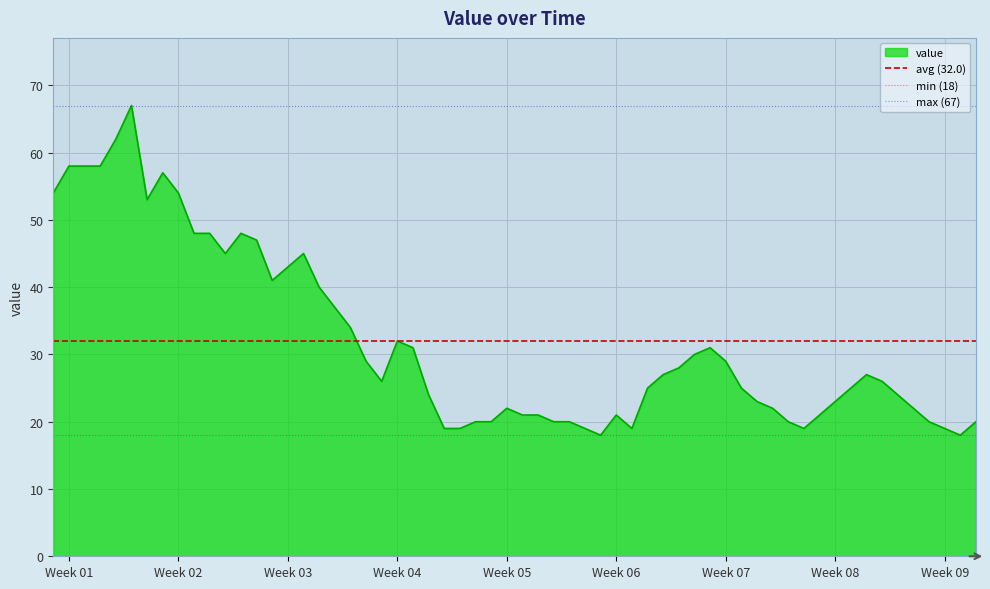

The value of value at Week 09 is 6. True or false?

False